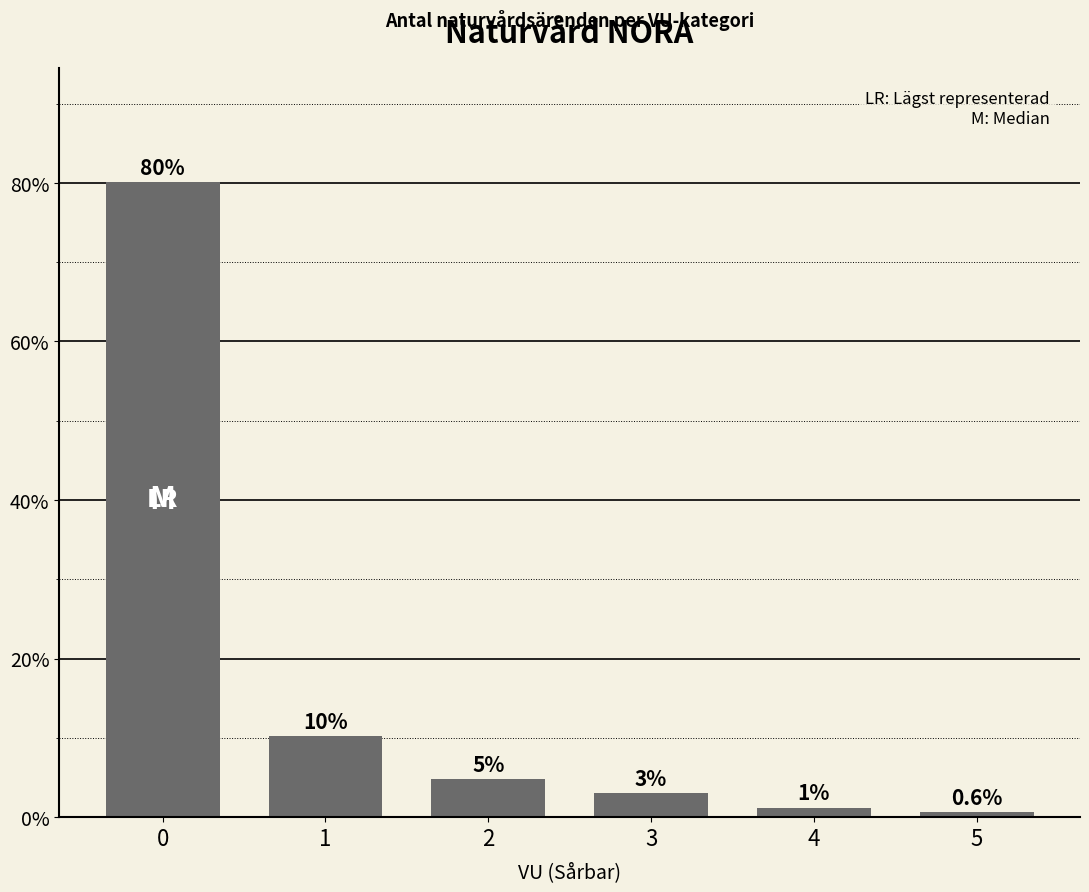

List the labels in order of value, largest first.

0, 1, 2, 3, 4, 5